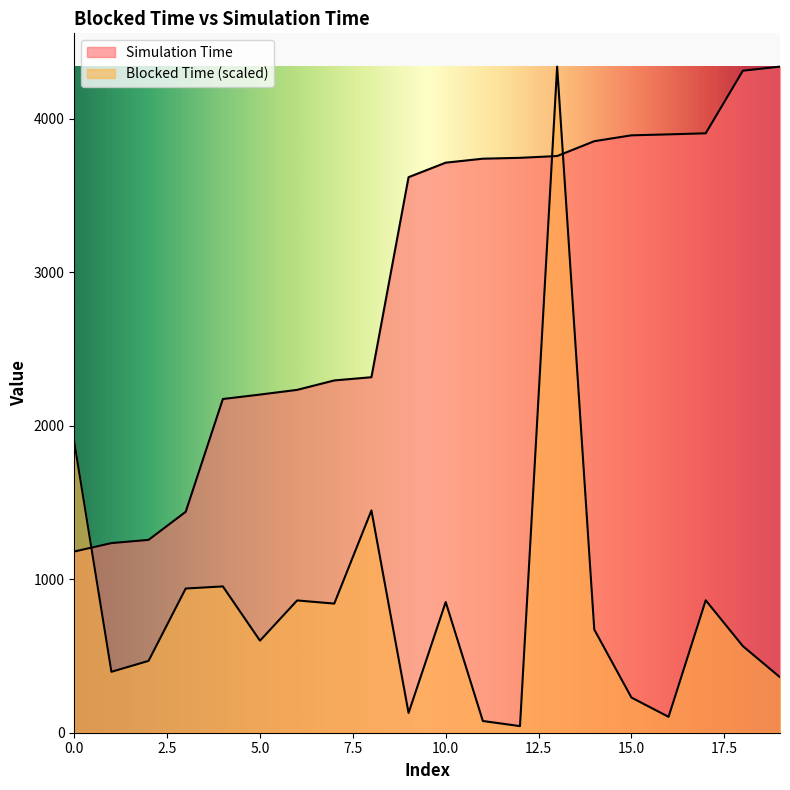

The Simulation Time series shows 1182.7 at 8. True or false?

False